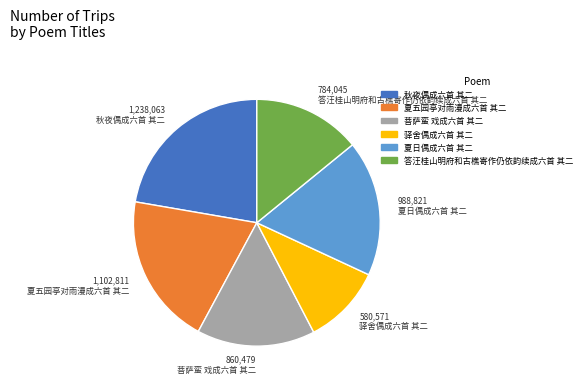

Which slice is the smallest?

驿舍偶成六首 其二